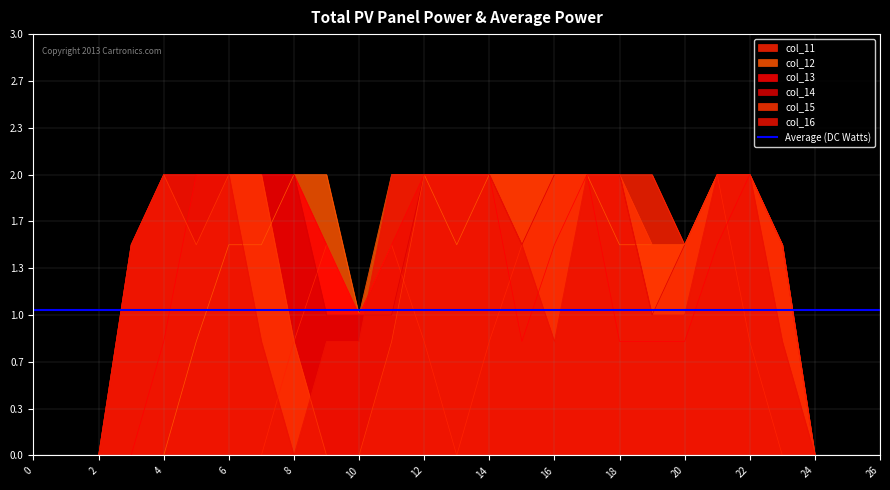

True or false: col_14 has a value of 0.0 at 25.

True